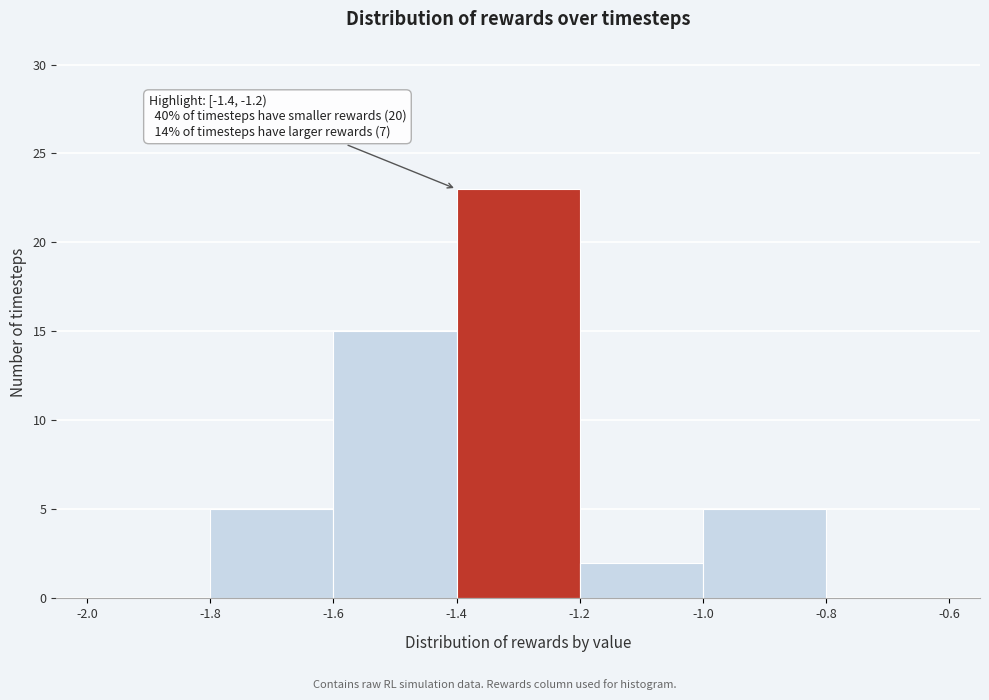

Which range on the x-axis has the tallest bar?

-1.4 to -1.2